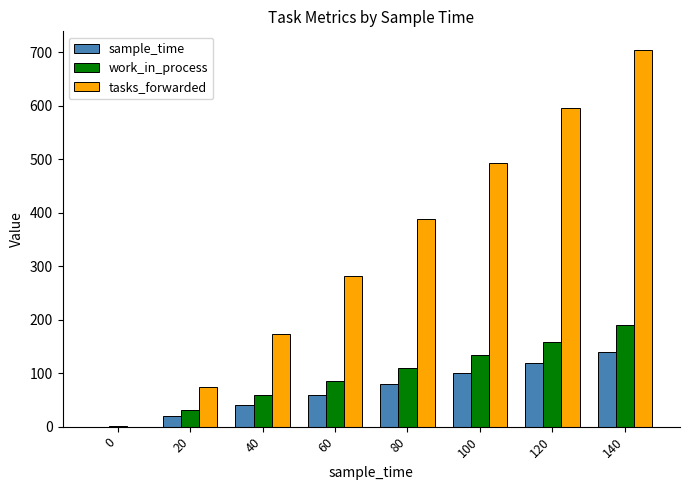

The sample_time series shows 20 at 20. True or false?

True